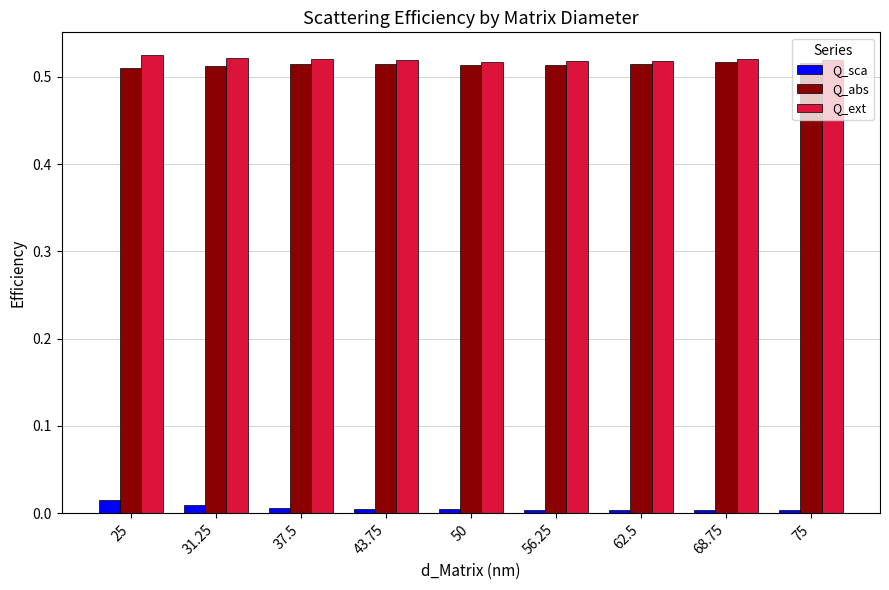

At how many categories does at least one series exceed 0?

9